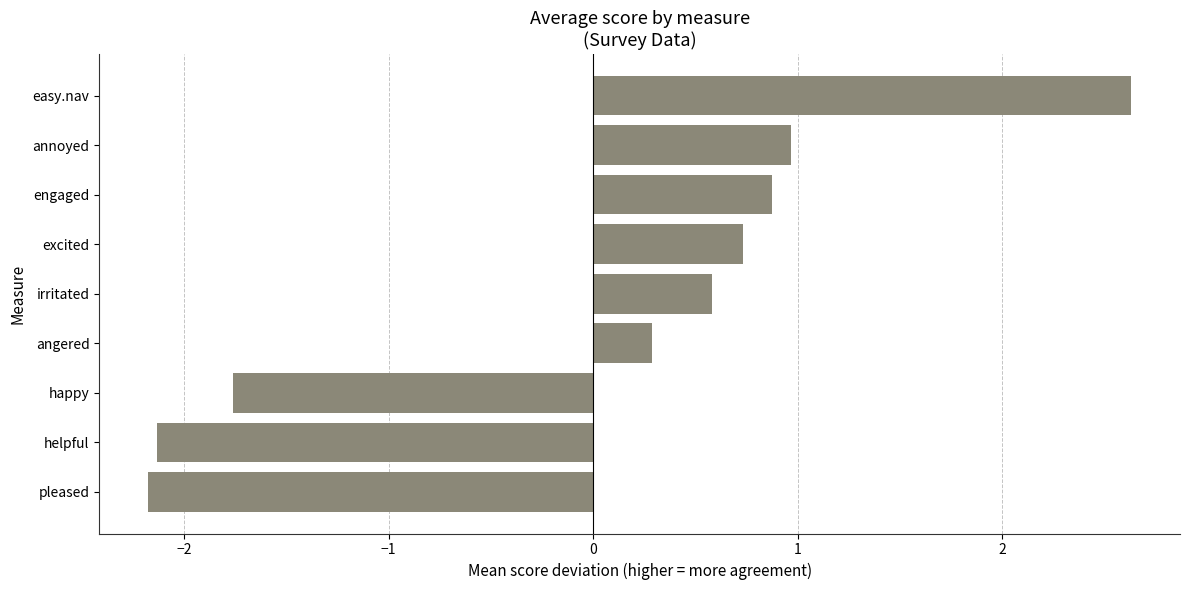

Are the bars horizontal?

Yes